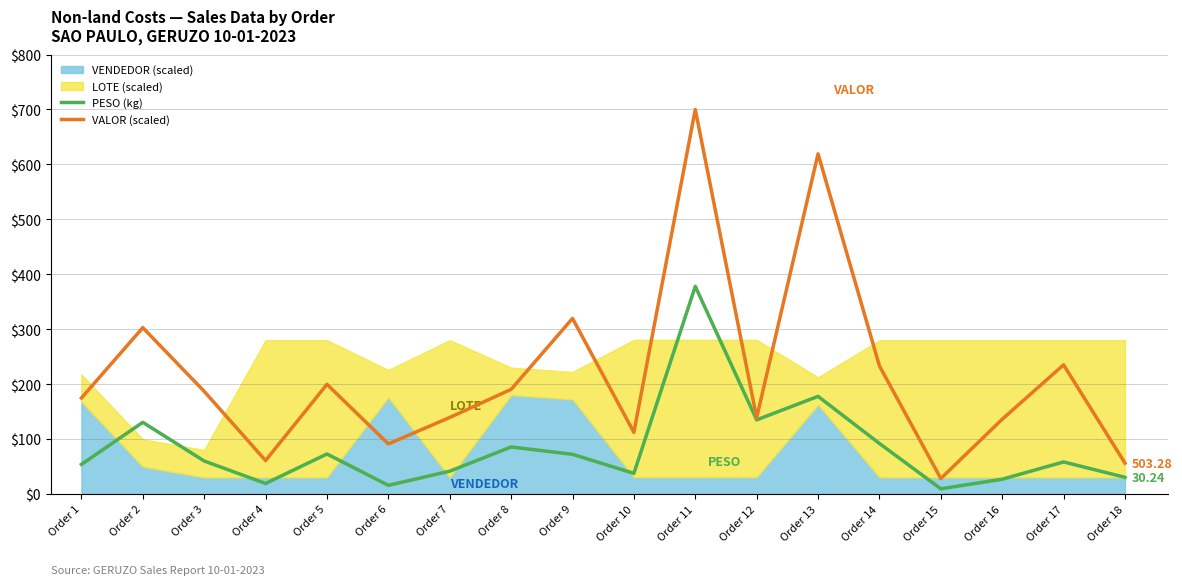

Is it true that VALOR (scaled) equals 700.0 at Order 11?

True